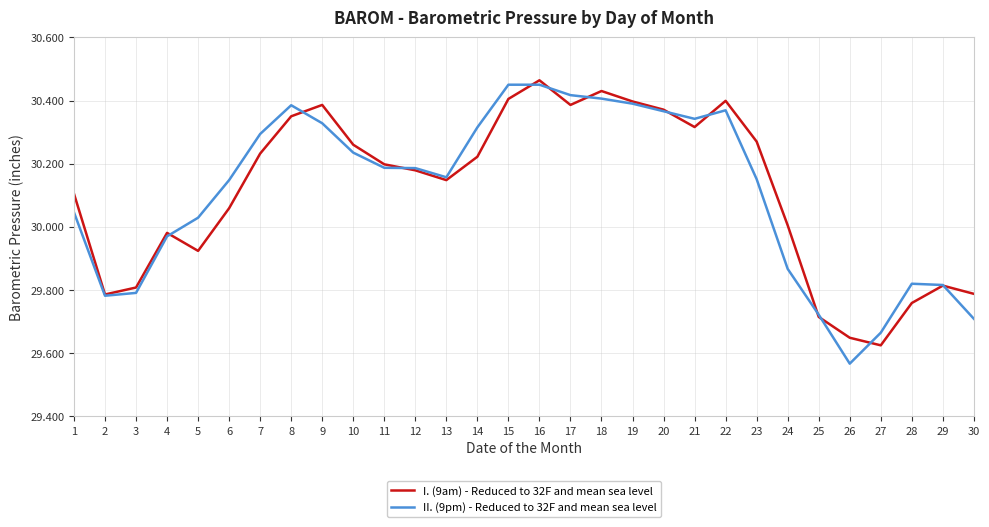

Which series changed the most between 13 and 23?

I. (9am) - Reduced to 32F and mean sea level